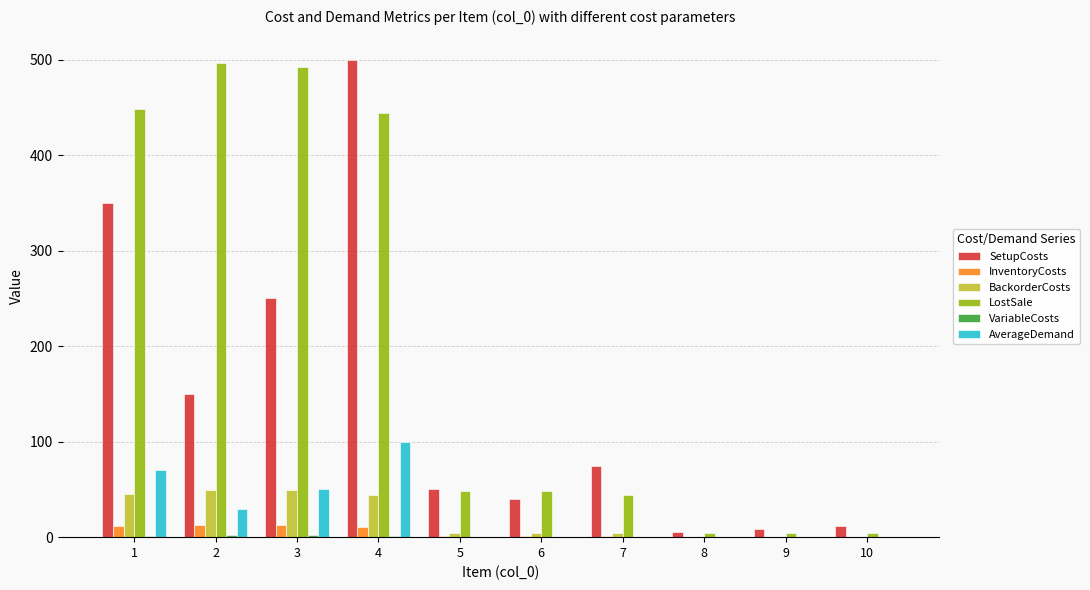

How many groups of bars are there?

10